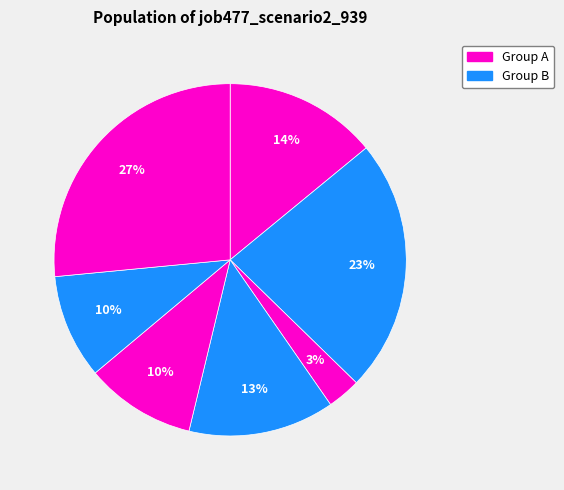

How many segments does this pie chart have?

7